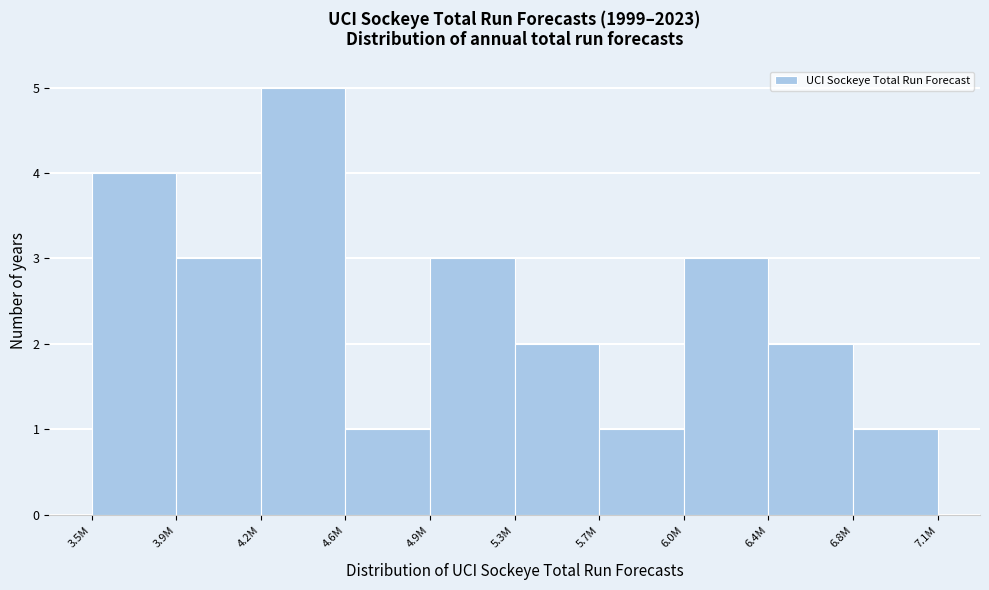

Reading right to left, list all the values displayed in this chart.

6.8M=1	6.4M=2	6.0M=3	5.7M=1	5.3M=2	4.9M=3	4.6M=1	4.2M=5	3.9M=3	3.5M=4